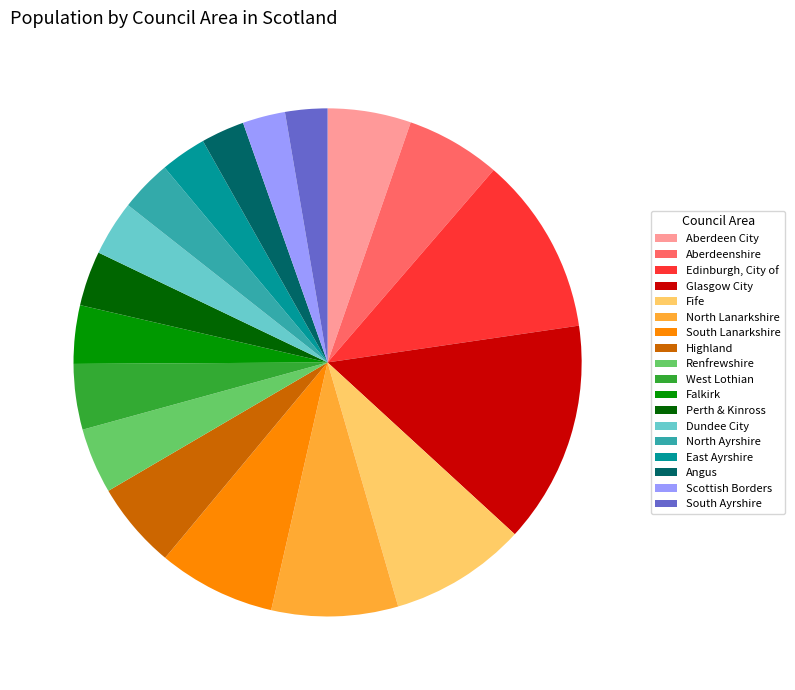

Which category has the biggest portion of the pie?

Glasgow City